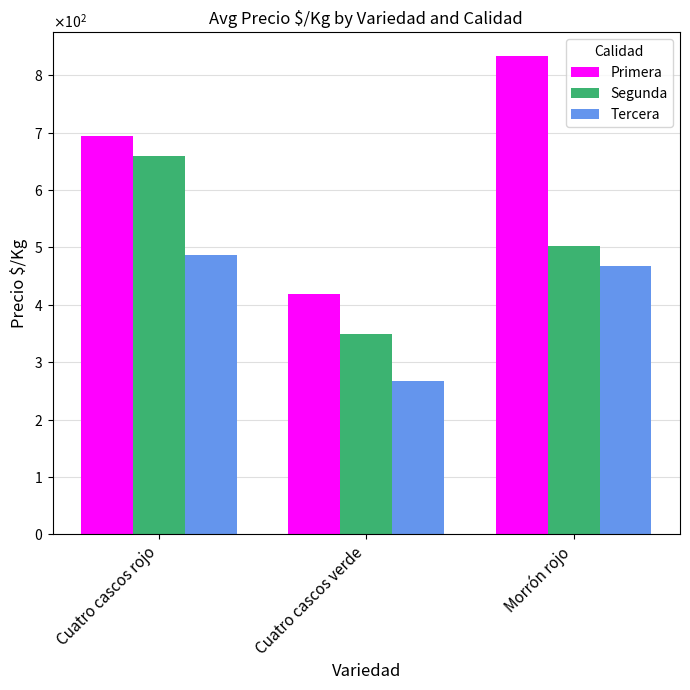

What is the sum of the Tercera values at Morrón rojo and Cuatro cascos verde?

735.1